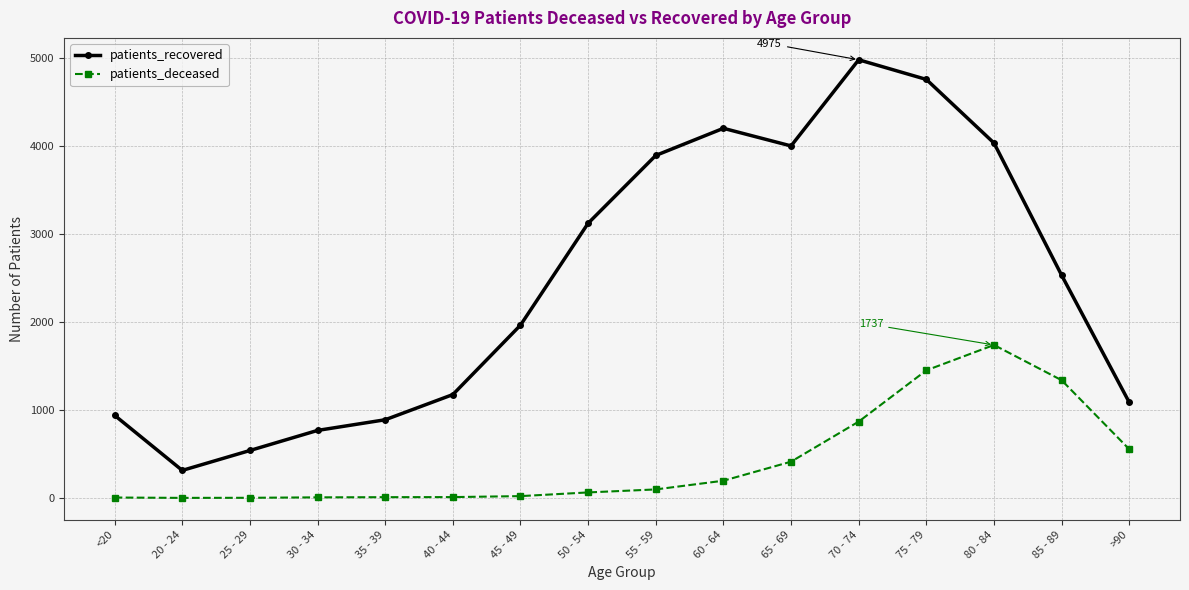

What is the average value of the patients_recovered series?

2447